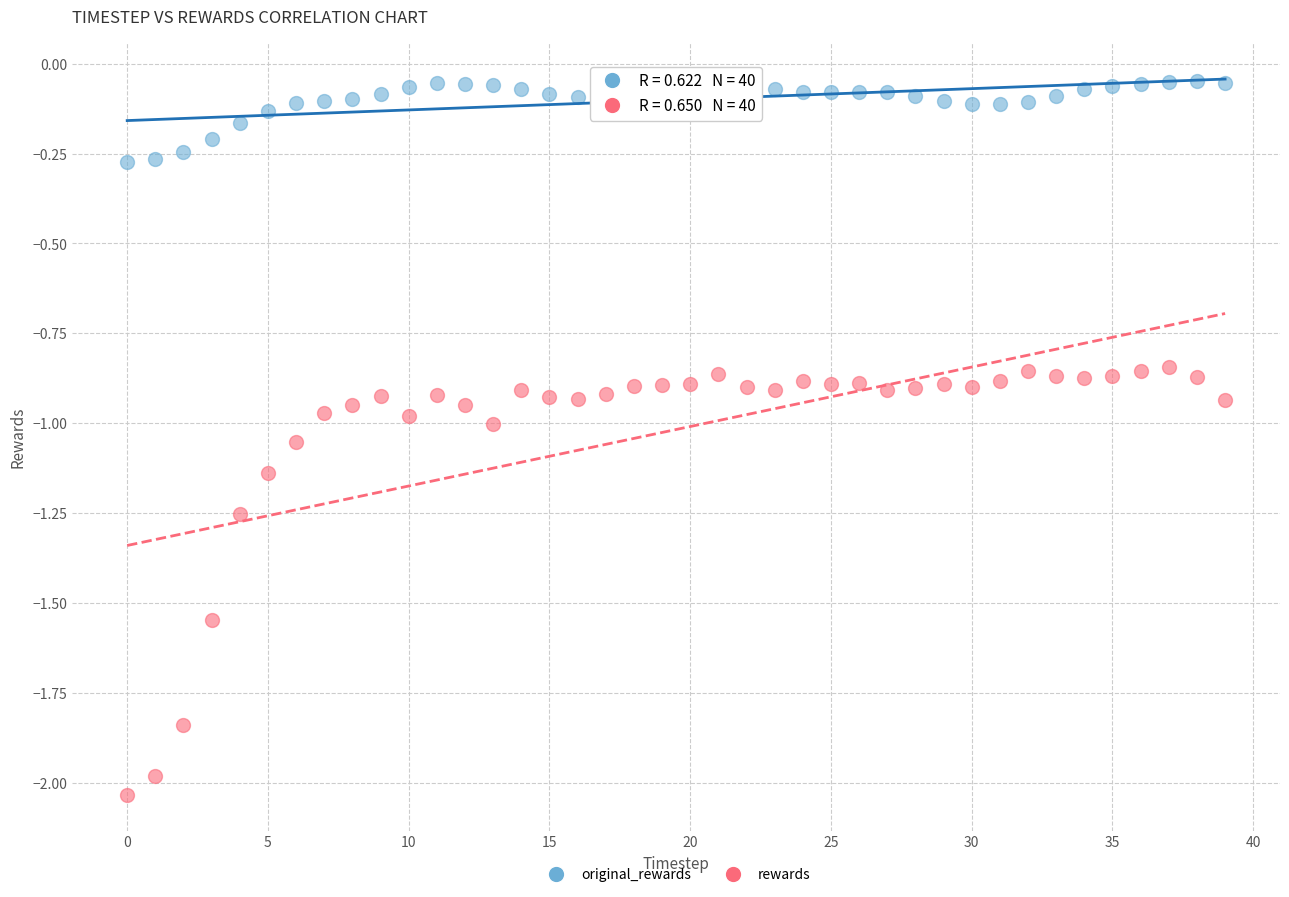

Which series has the largest Y range (max minus min)?

rewards